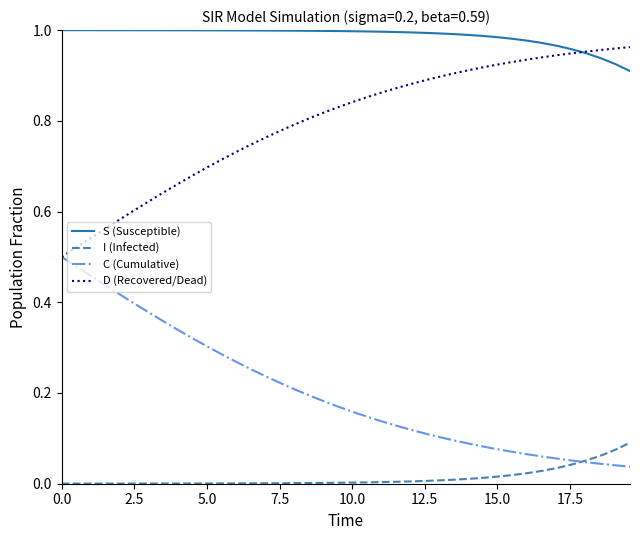

True or false: C (Cumulative) and S (Susceptible) cross at least once.

False